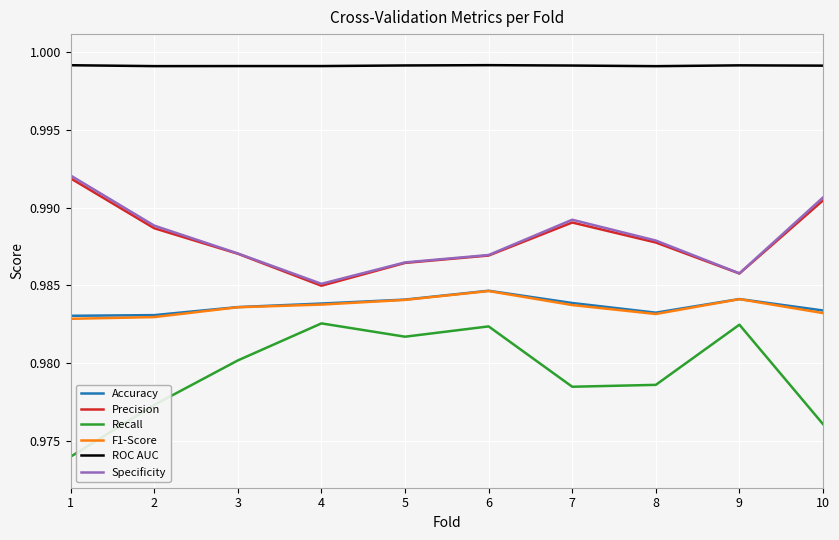

What is the sum of all F1-Score values?

9.8